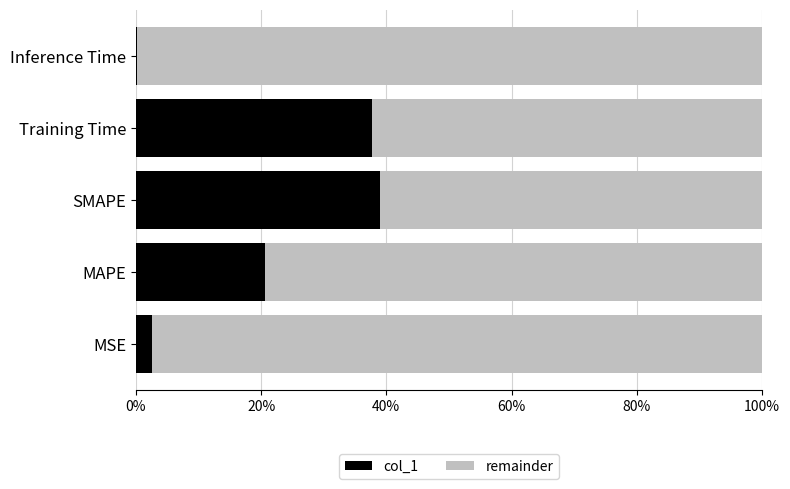

What is the sum of all col_1 values?

100.0